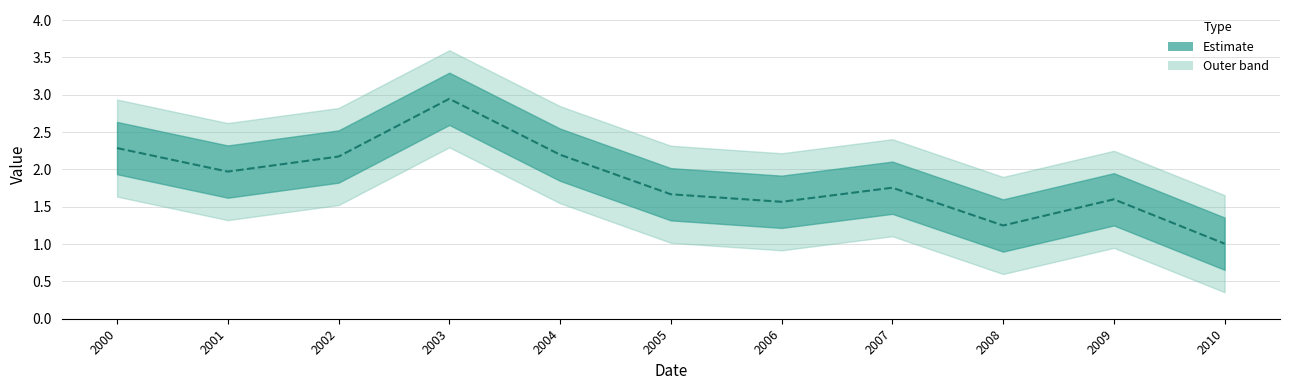

What is the difference between the second highest and minimum values?

1.3